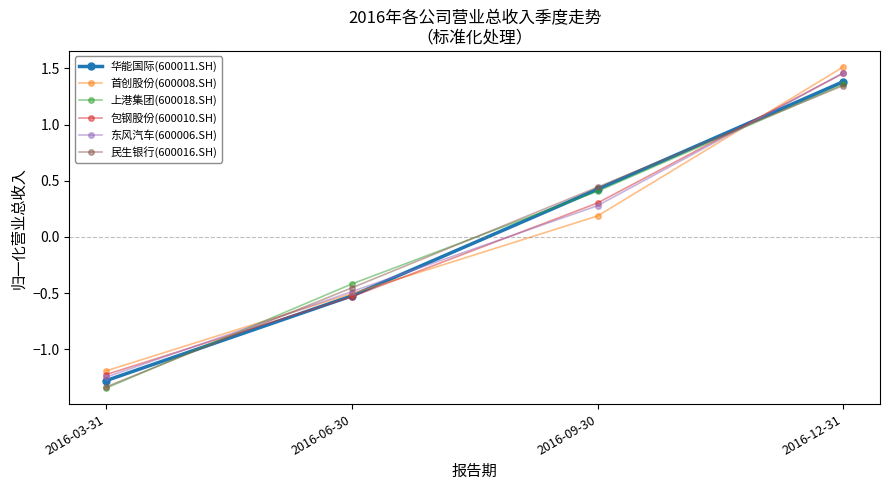

At which category does the chart reach its peak across all series?

2016-12-31